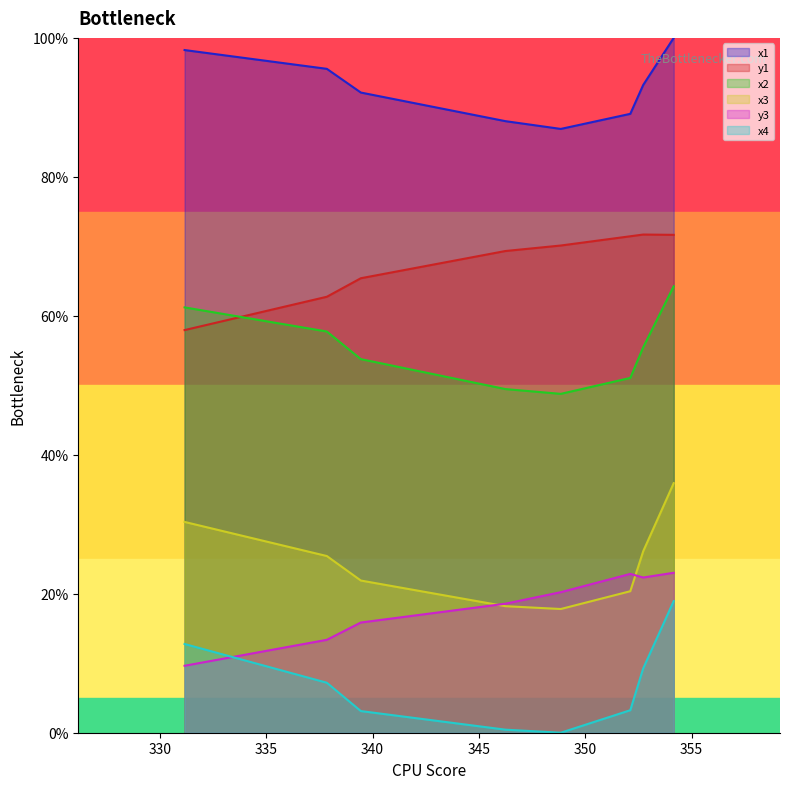

Where is x2 nearest to the value 0?

348.8518524169922